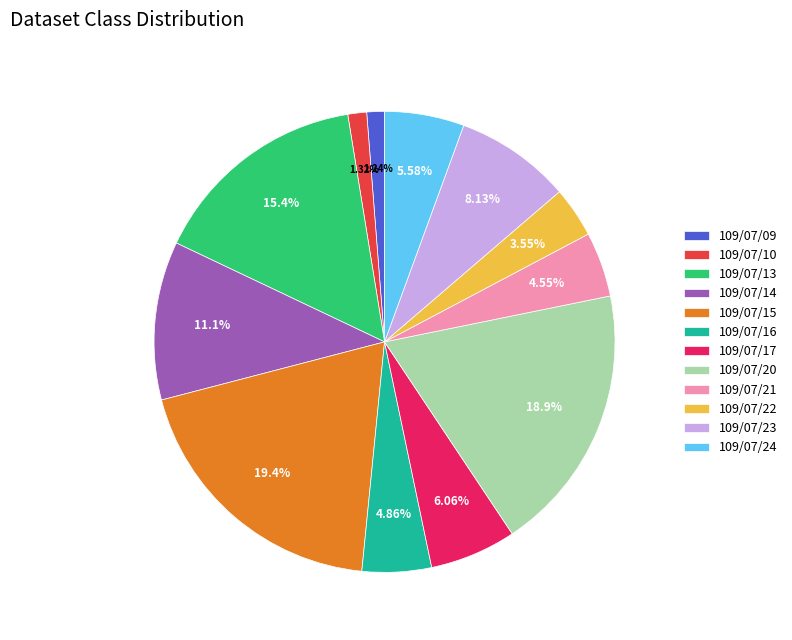

To the nearest percent, what is the difference between the largest and smallest slice percentages?

18%